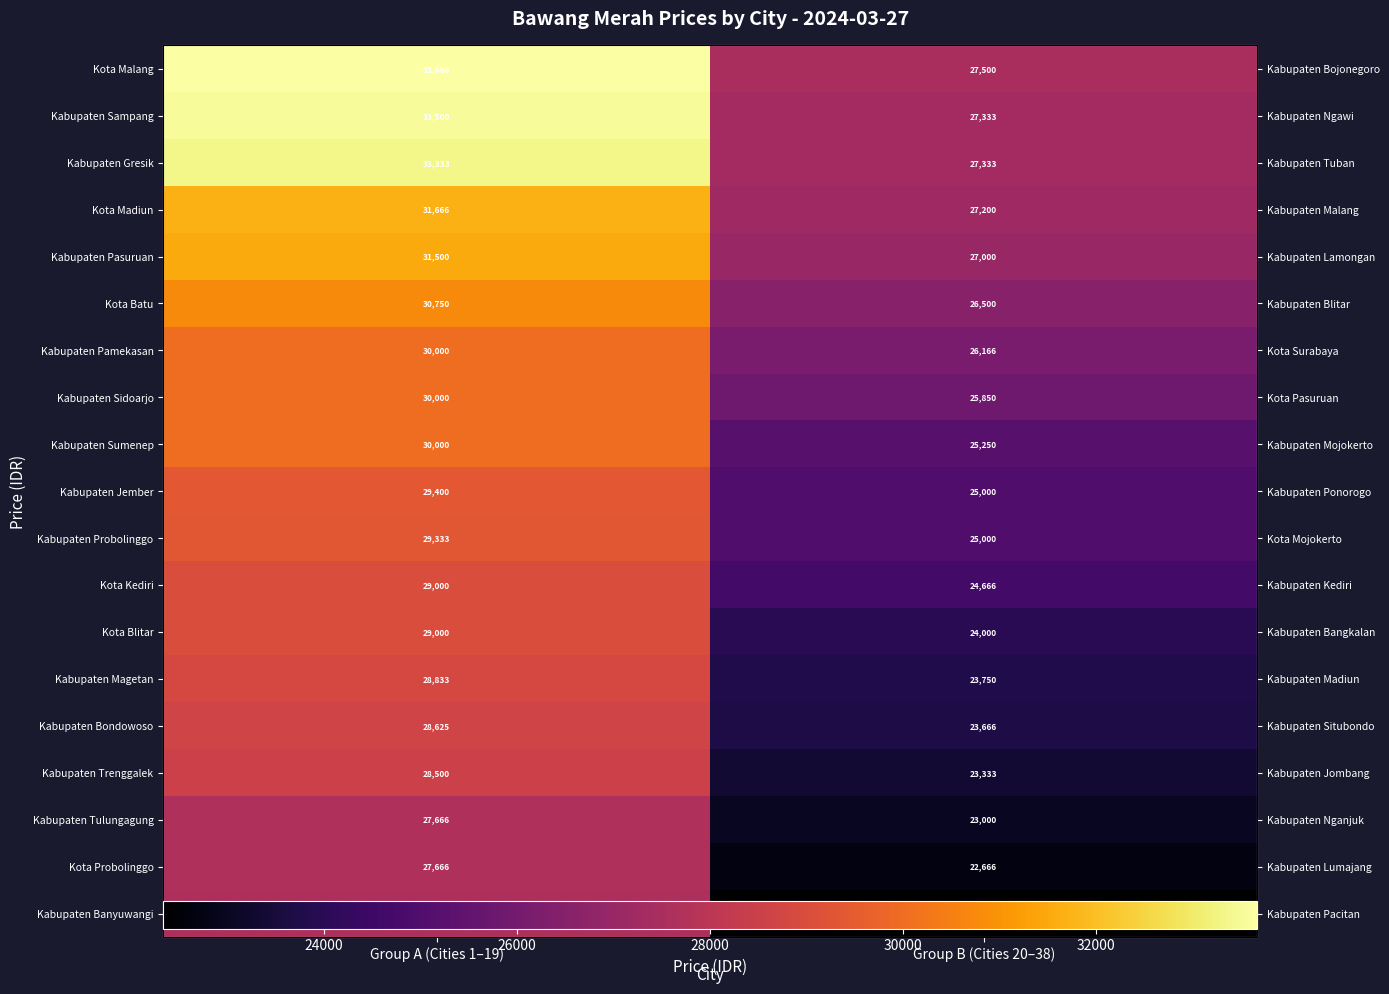

Which has a higher value, Group A (Cities 1–19) or Group B (Cities 20–38)?

Group A (Cities 1–19)